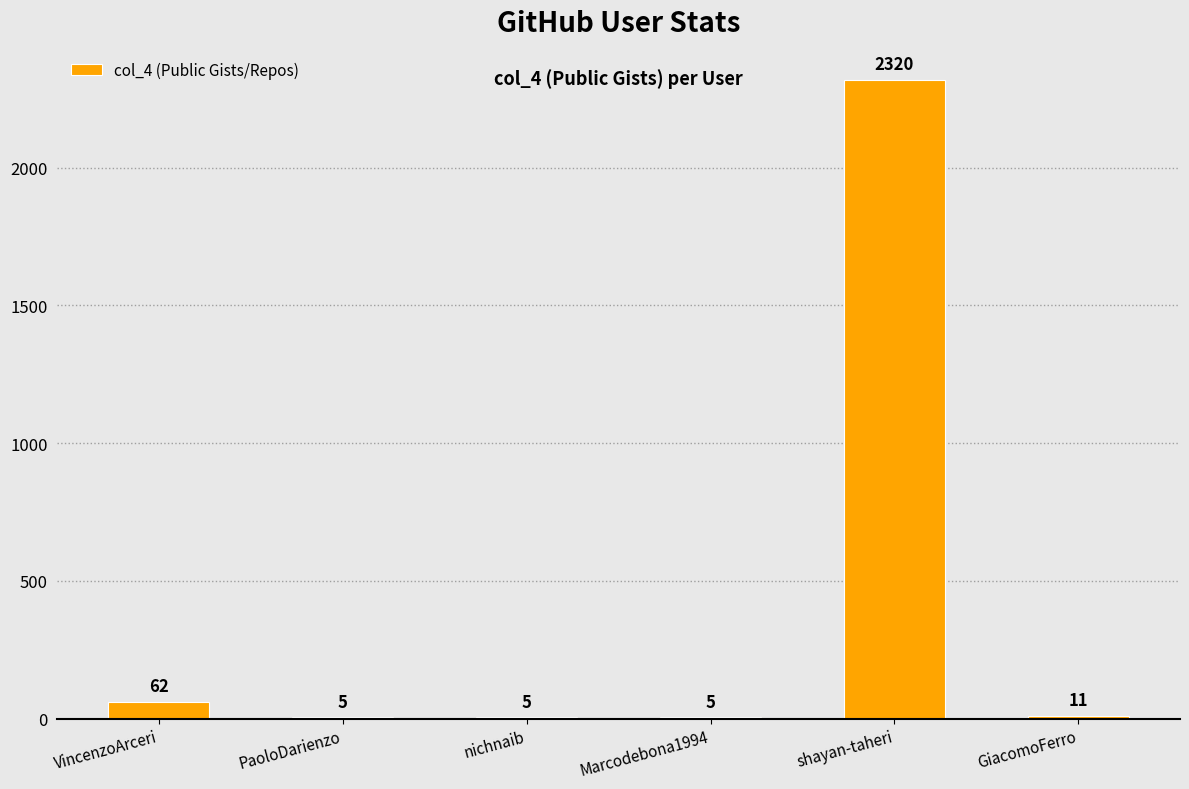

Are the bars horizontal?

No